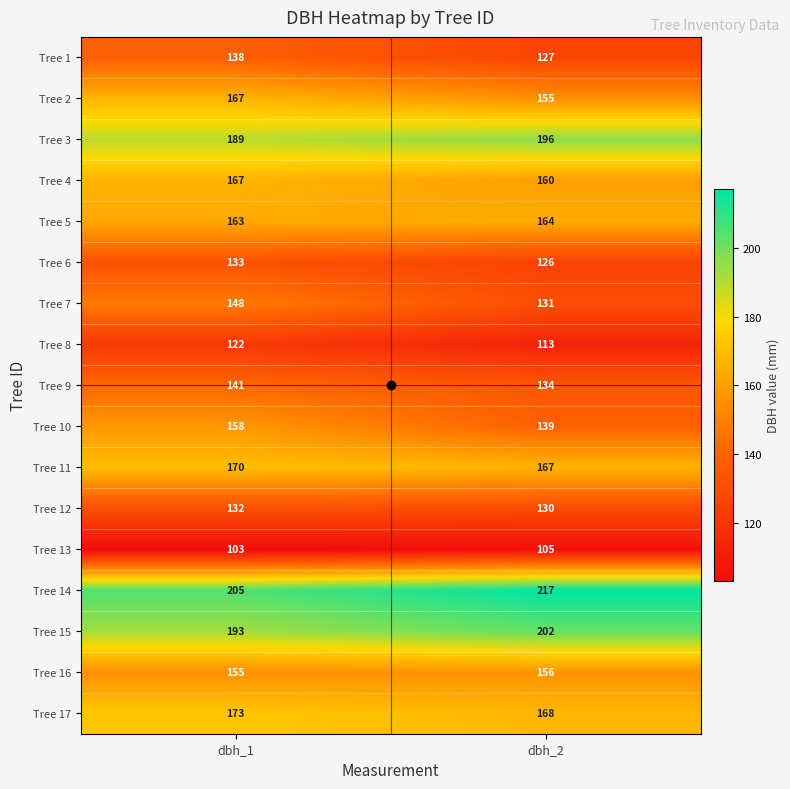

What is the sum of all Tree 13 values?

208